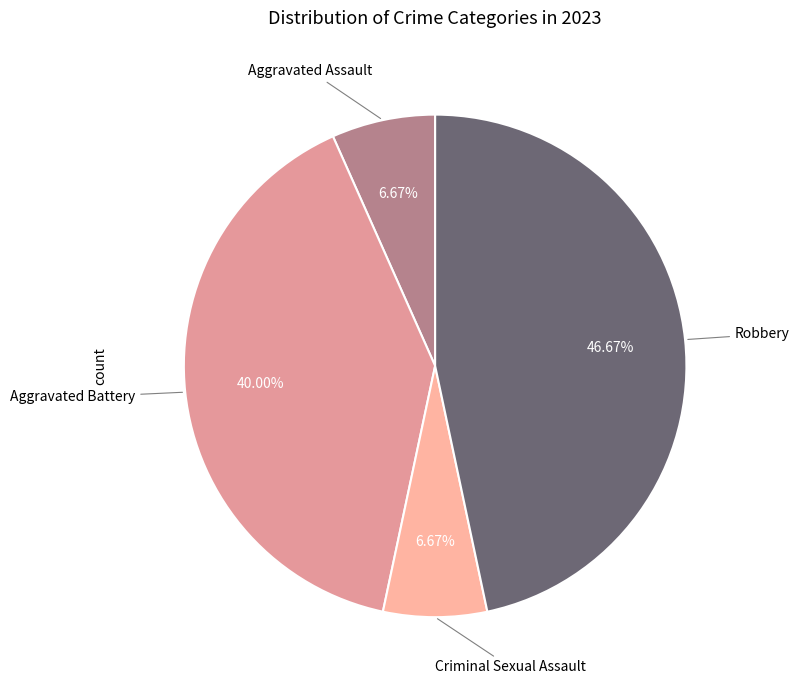

How many slices are in this pie chart?

4